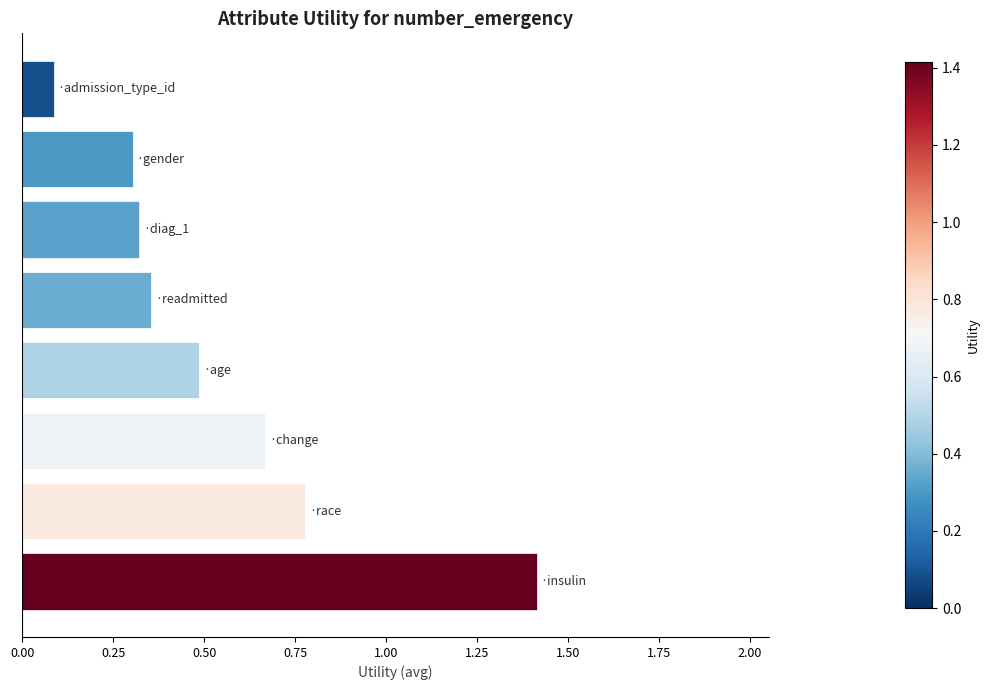

What is the difference between the maximum and minimum values?

1.3